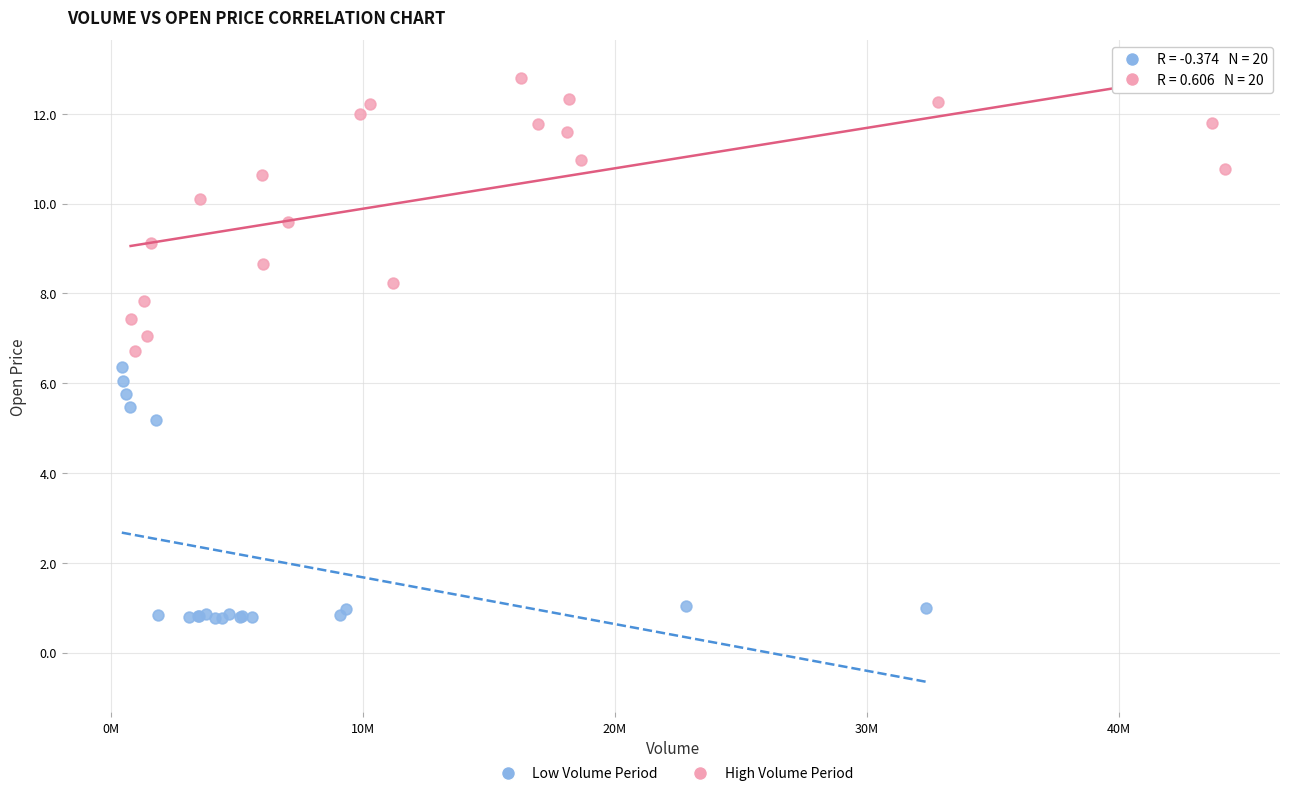

Which series reaches the maximum Y coordinate?

High Volume Period